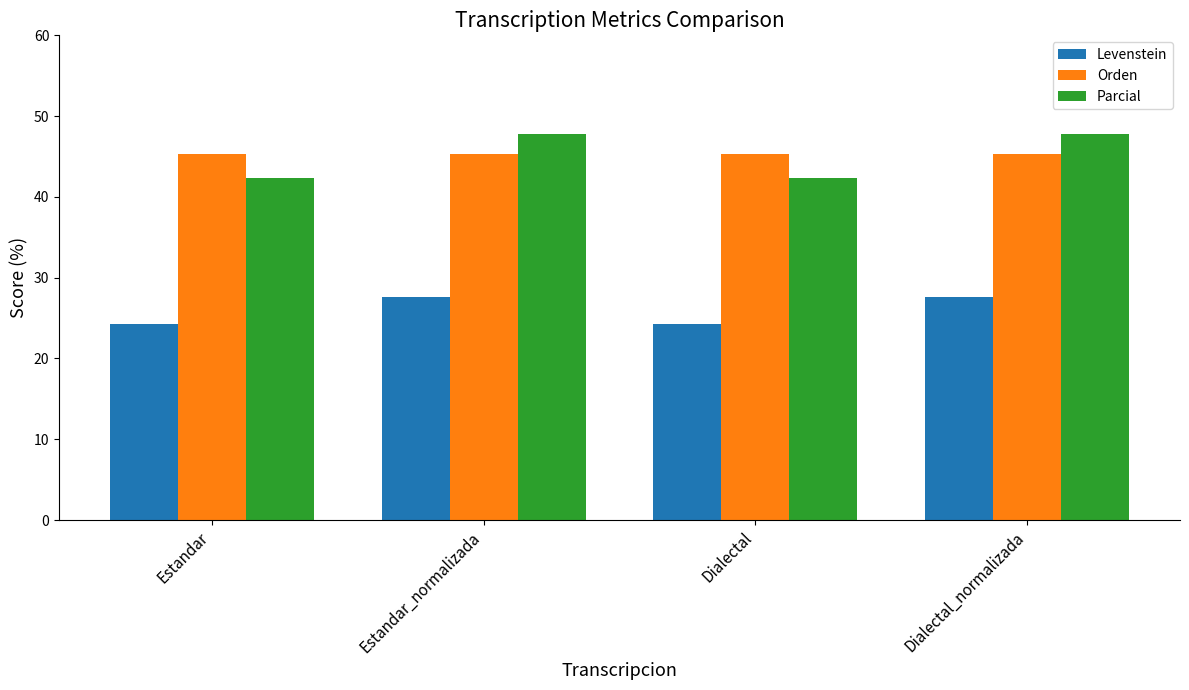

Are the bars grouped side by side (vs. stacked)?

Yes